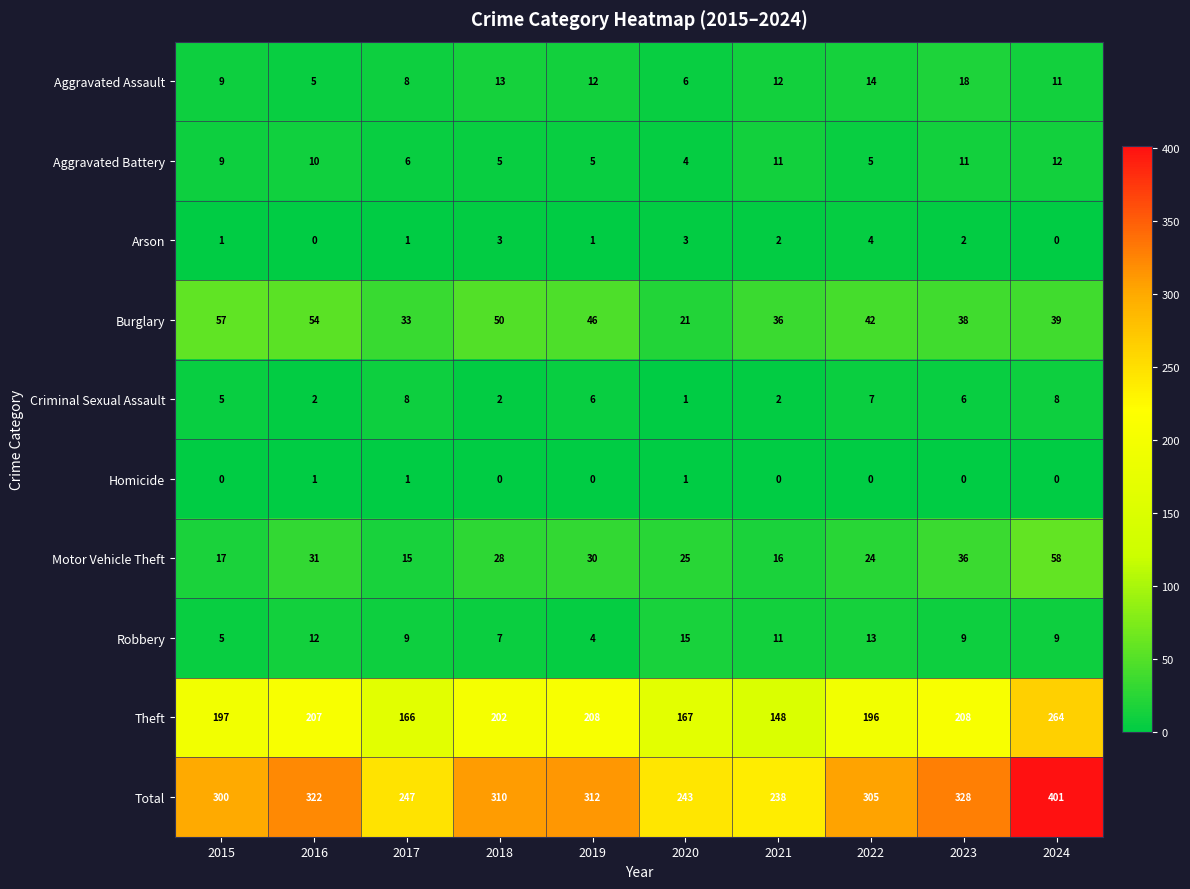

The value of Motor Vehicle Theft at 2022 is 12. True or false?

False